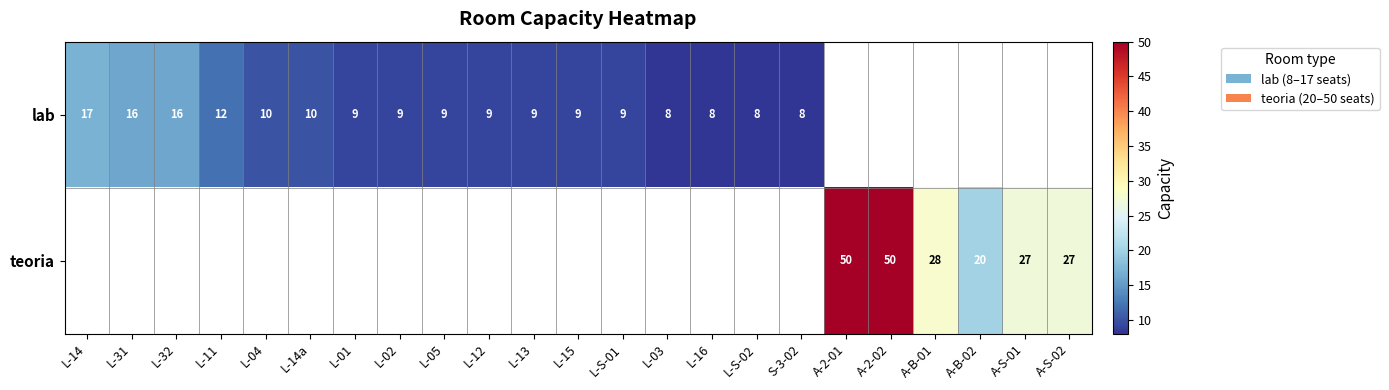

Is the value of lab at L-05 greater than the value of teoria at A-B-02?

No